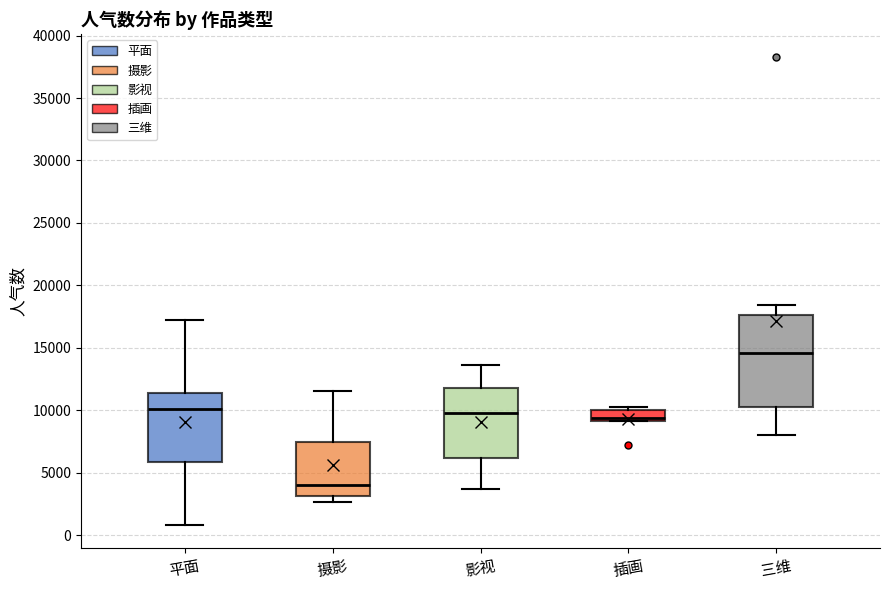

Which box is the tallest, from its lower edge to its upper edge?

三维